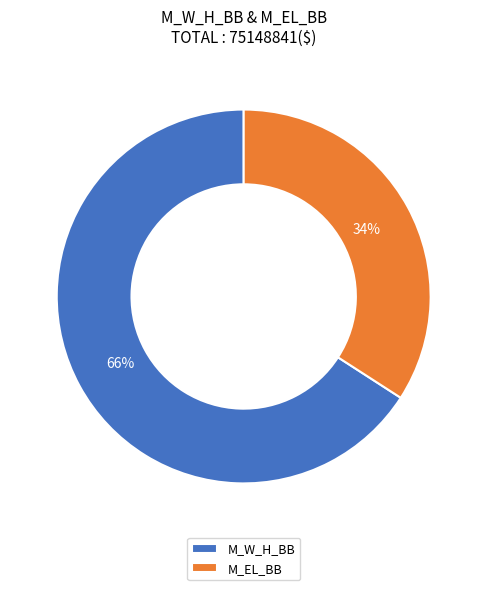

Do M_W_H_BB and M_EL_BB together represent more than half of the pie?

Yes